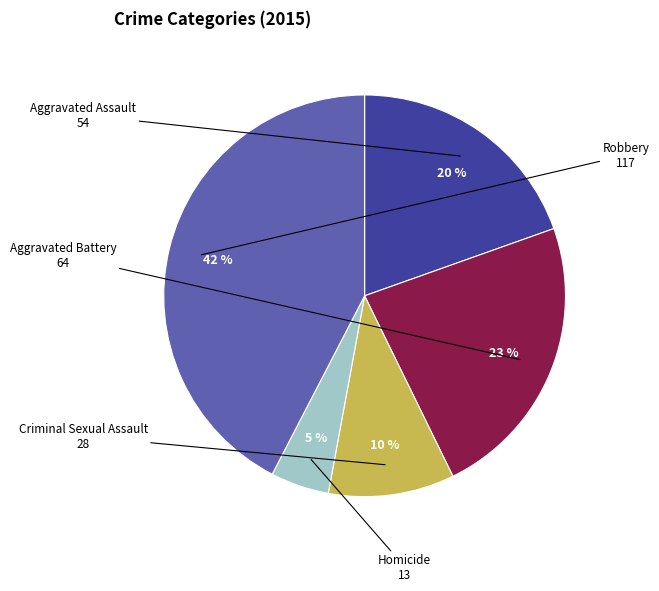

Is there a majority slice in this chart?

No